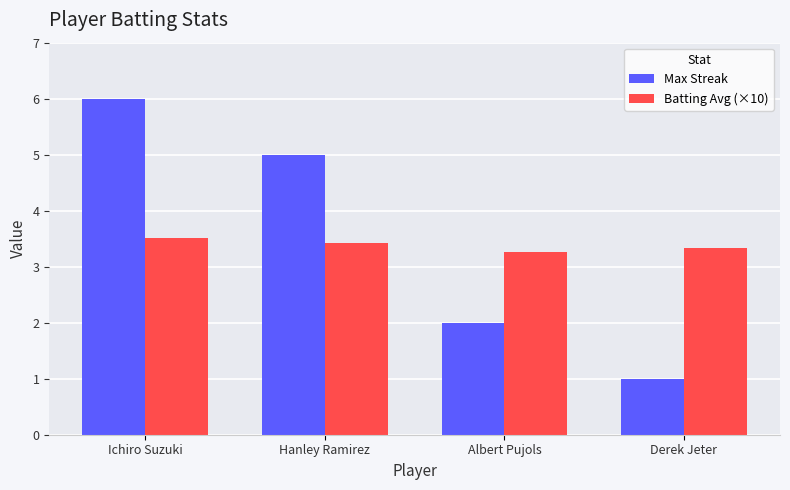

What is the sum of the Batting Avg (×10) values at Hanley Ramirez and Derek Jeter?

6.8